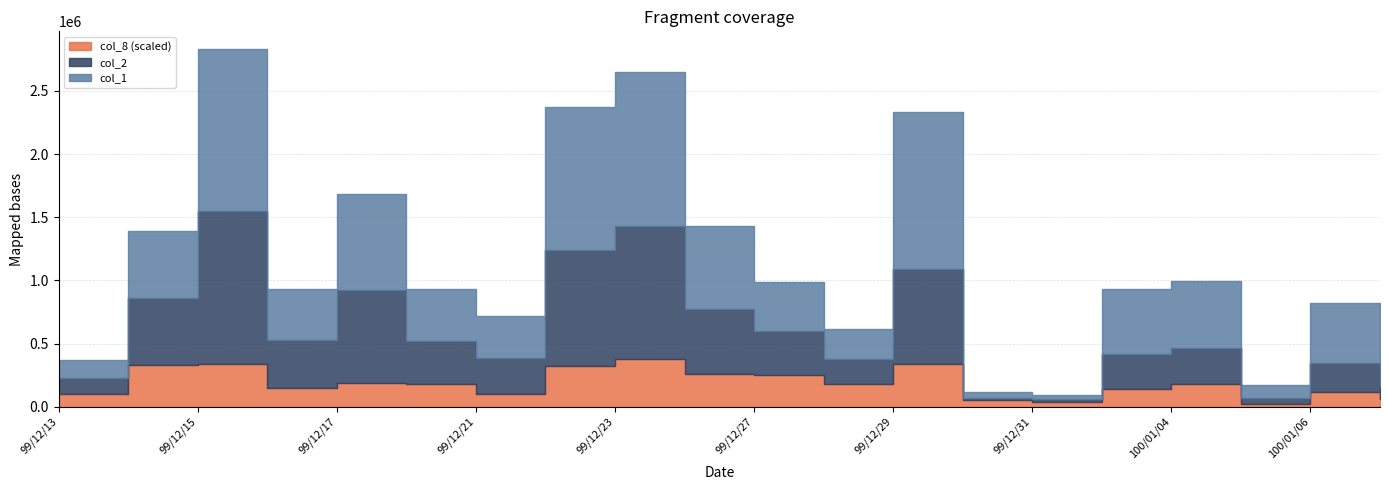

True or false: col_8 and col_1 intersect in this chart.

False